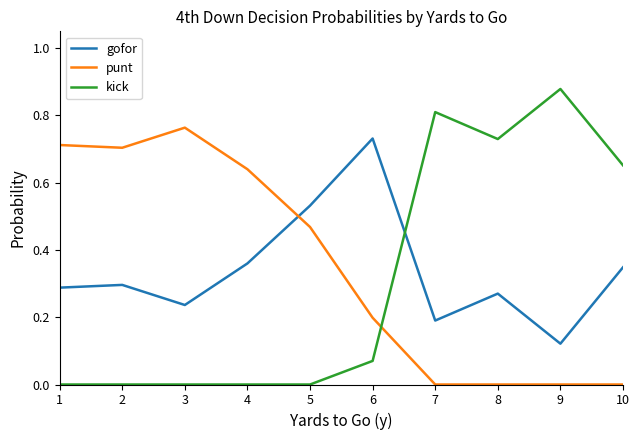

List the series in order of their peak value, lowest first.

gofor, punt, kick